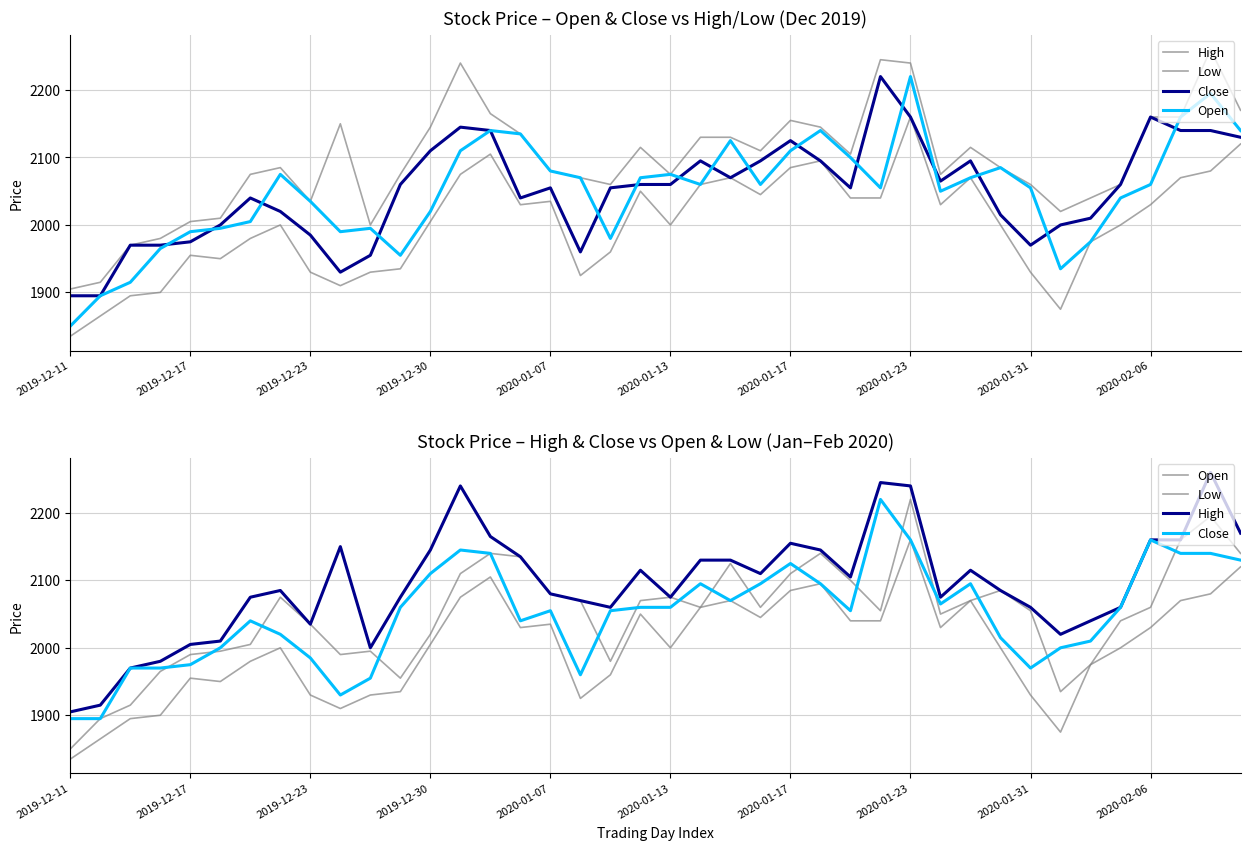

What is the smallest value displayed?

1835